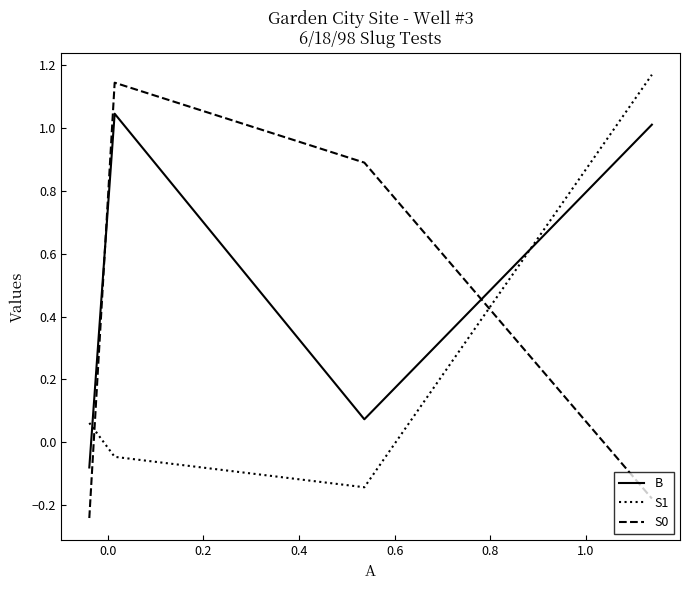

True or false: B and S1 intersect in this chart.

True